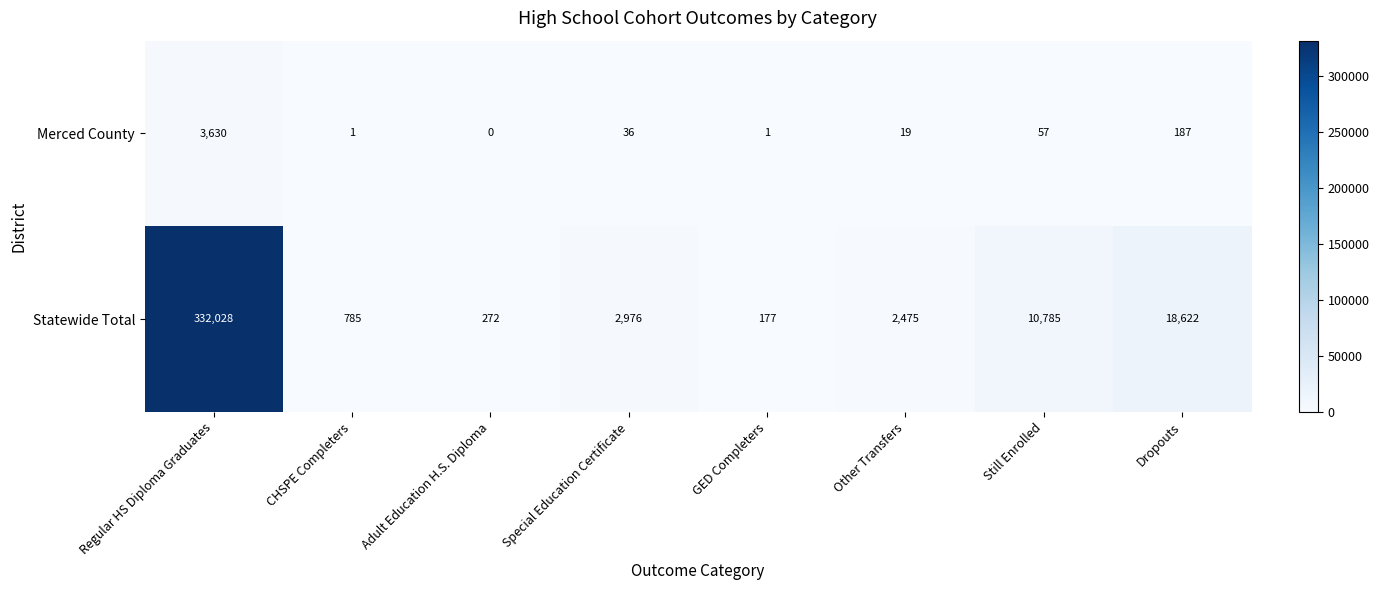

What is the average value of the Statewide Total series?

46015